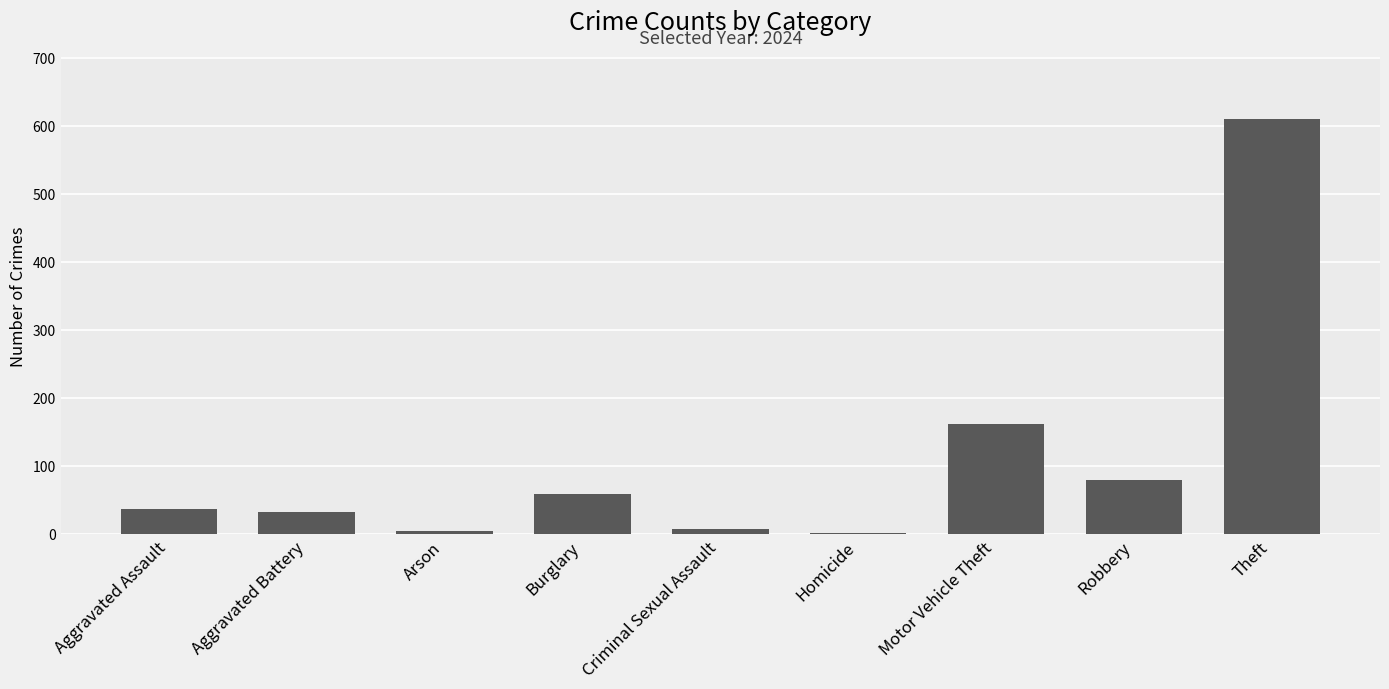

Which category has the highest value across all series?

Theft